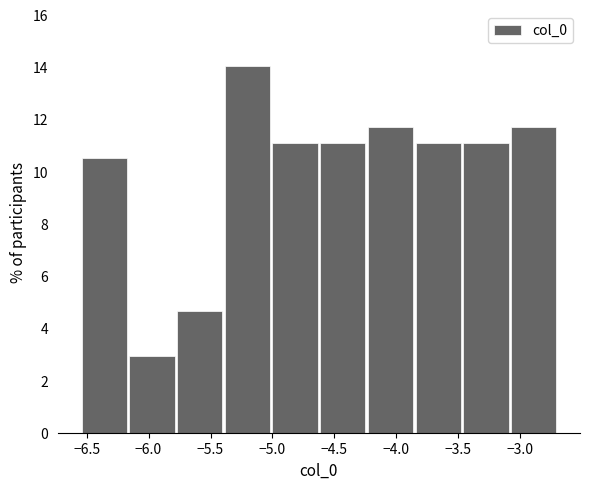

Over which range of the x-axis is the bar tallest?

-5.40 to -5.00